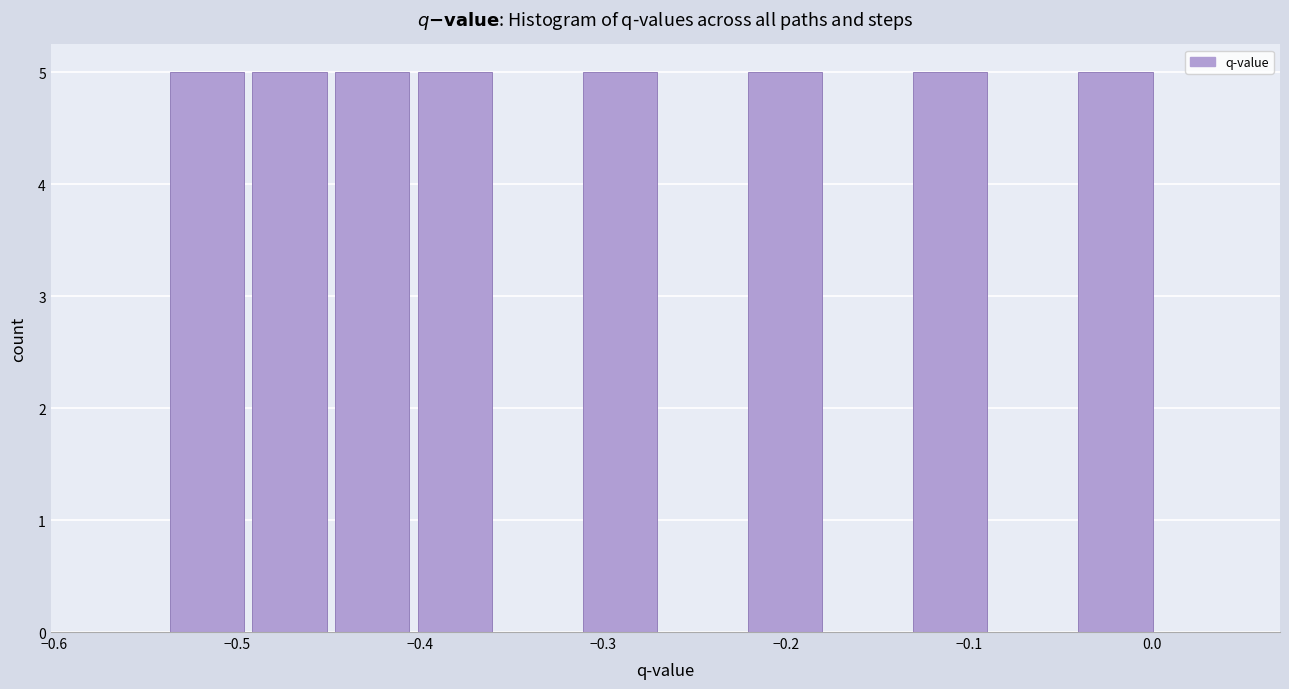

How tall is the bar that spans -0.49 to -0.45 on the x-axis? Neither the bar edges nor the heights are printed on the chart, so give them approximately, as read against the axes.

5